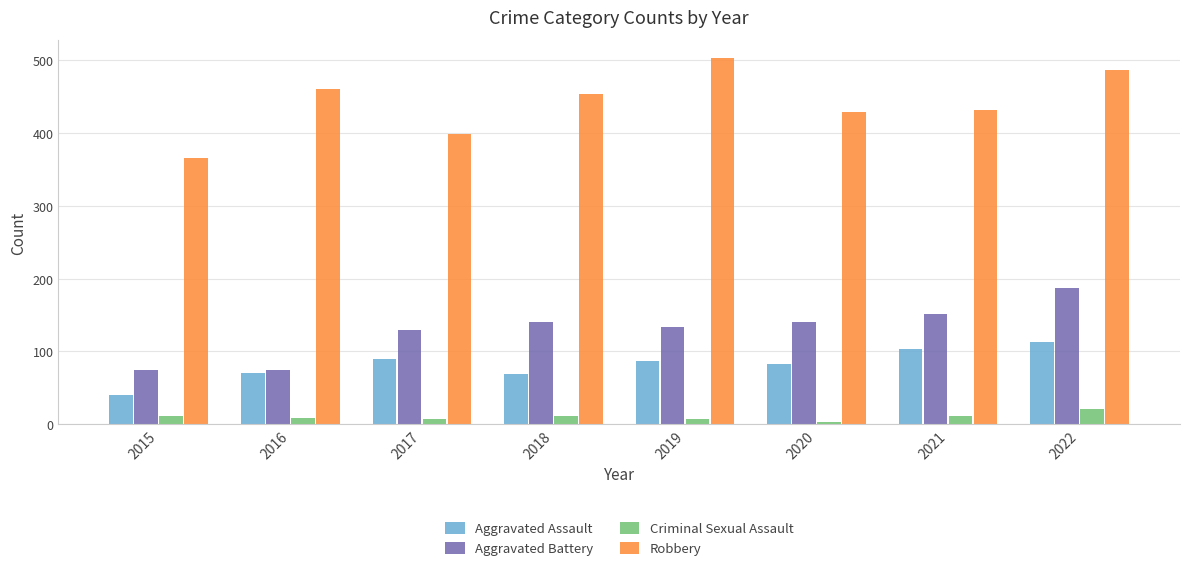

How many groups of bars are there?

8